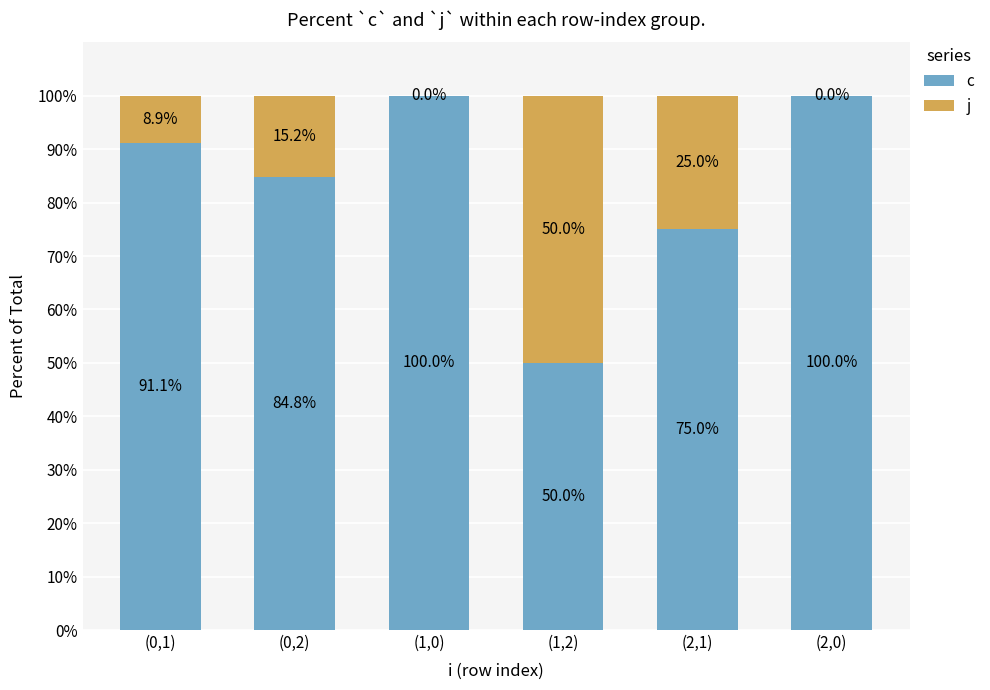

How many c values are between 75 and 100?

5